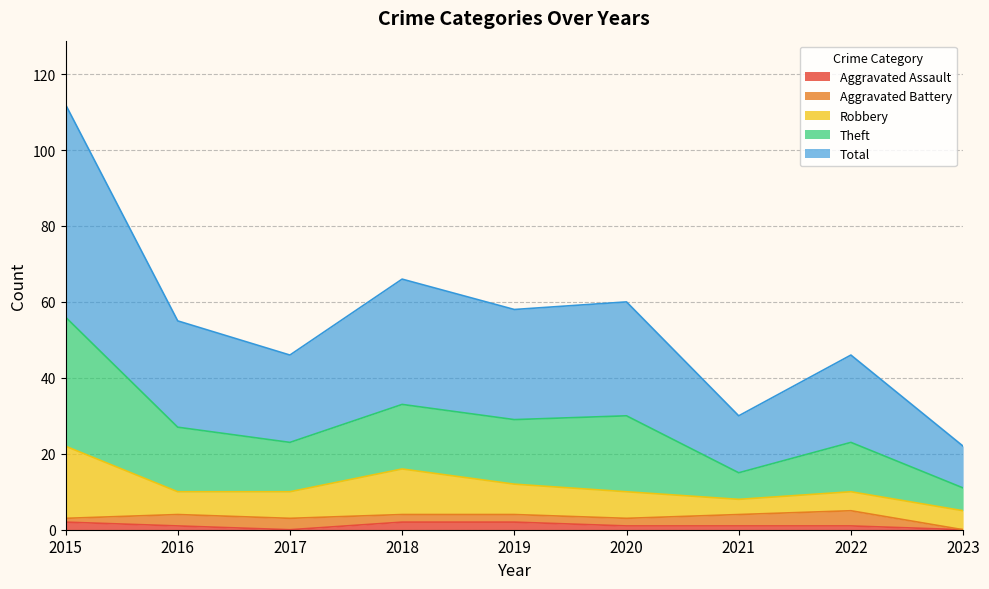

Rank the categories by Theft value from highest to lowest.

2015, 2018, 2020, 2019, 2016, 2017, 2022, 2021, 2023